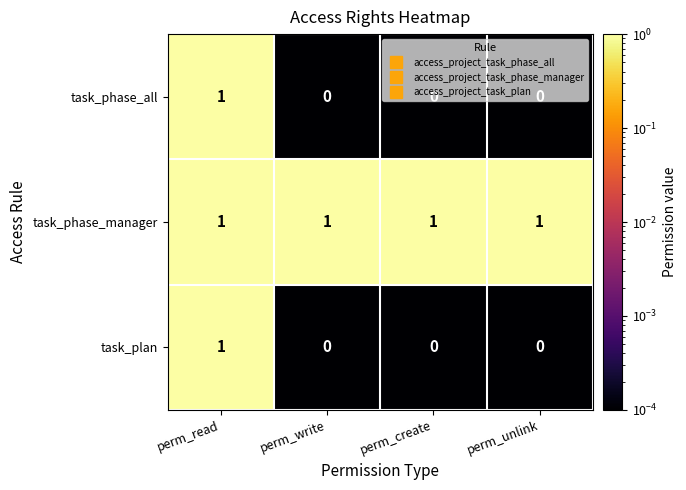

How many task_phase_all values are between 0 and 1?

4